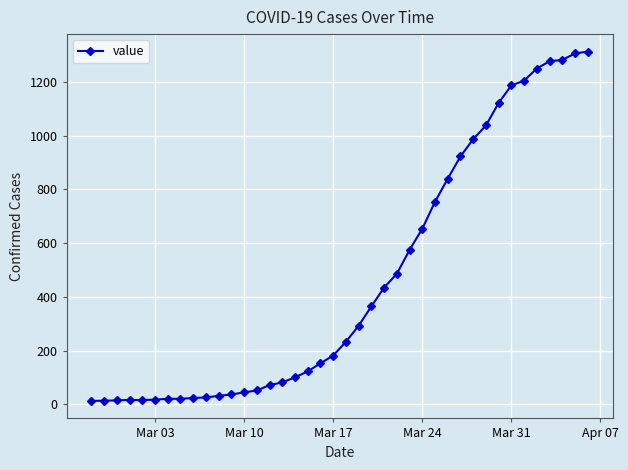

What is the greatest value displayed?

1313